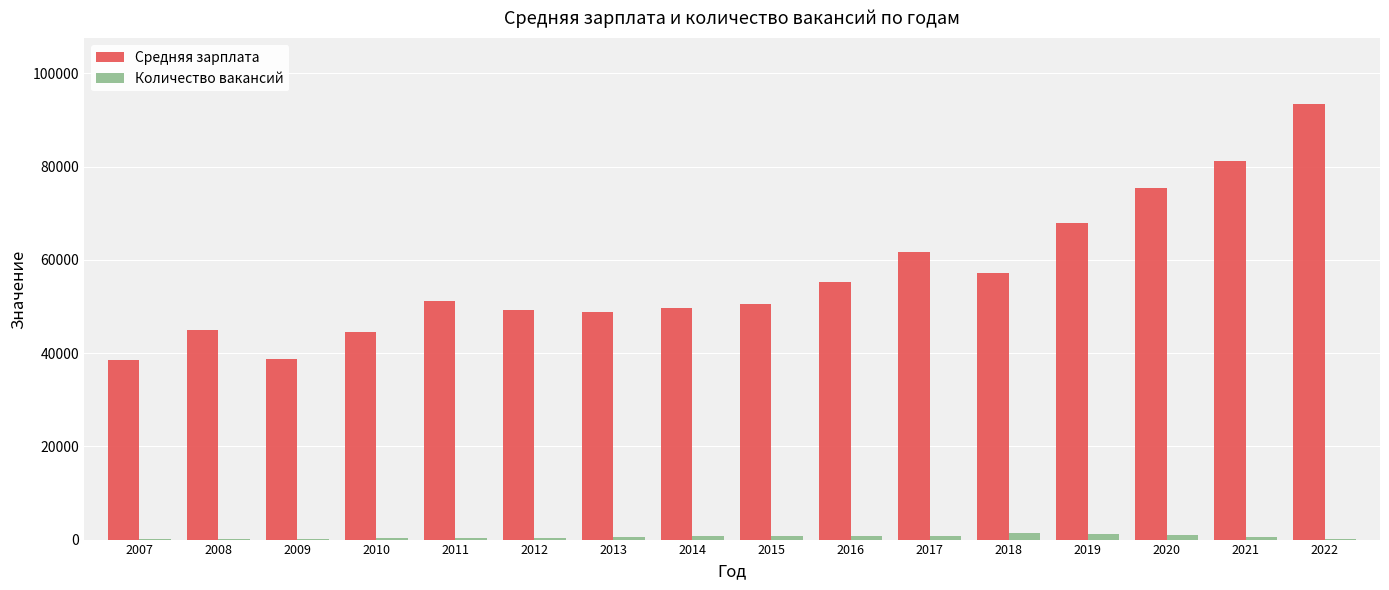

At which category is the sum across all series the highest?

2022